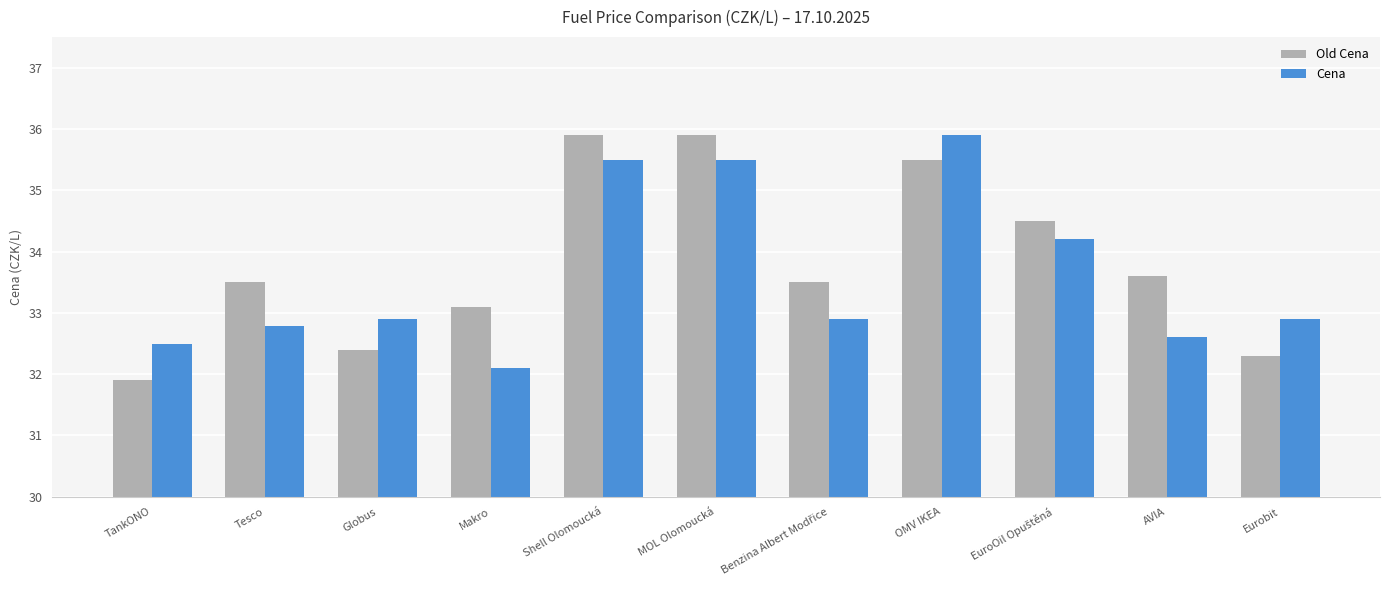

At TankONO, list the series in order from smallest to largest.

Old Cena, Cena